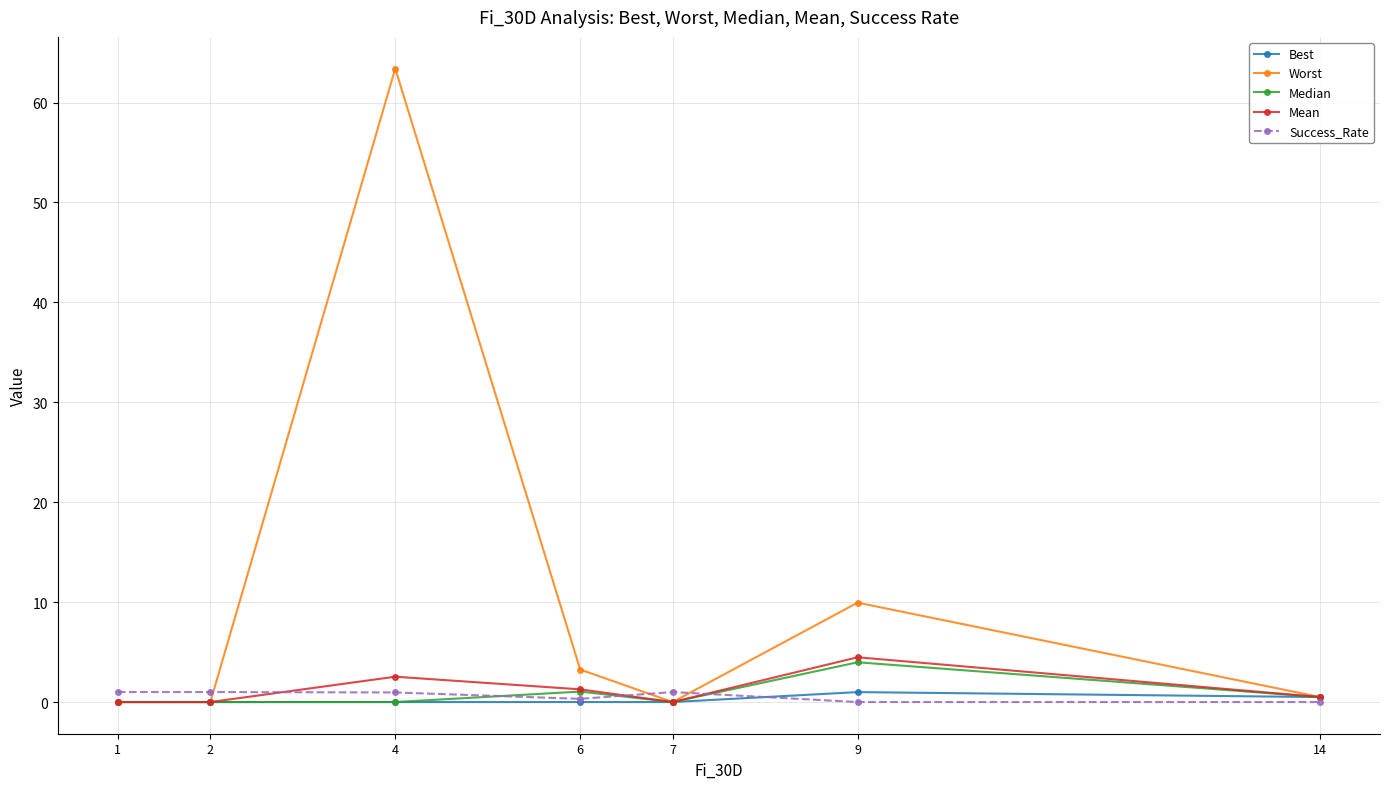

Which category has the highest value across all series?

4